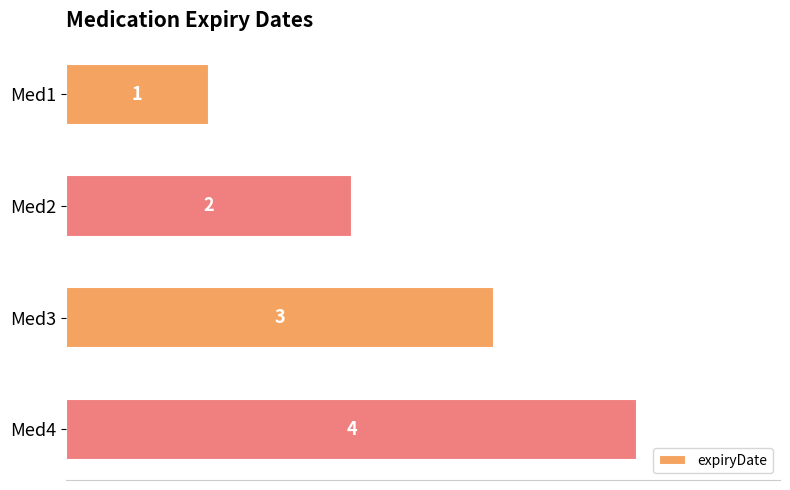

What is the change in value from Med2 to Med4?

+2